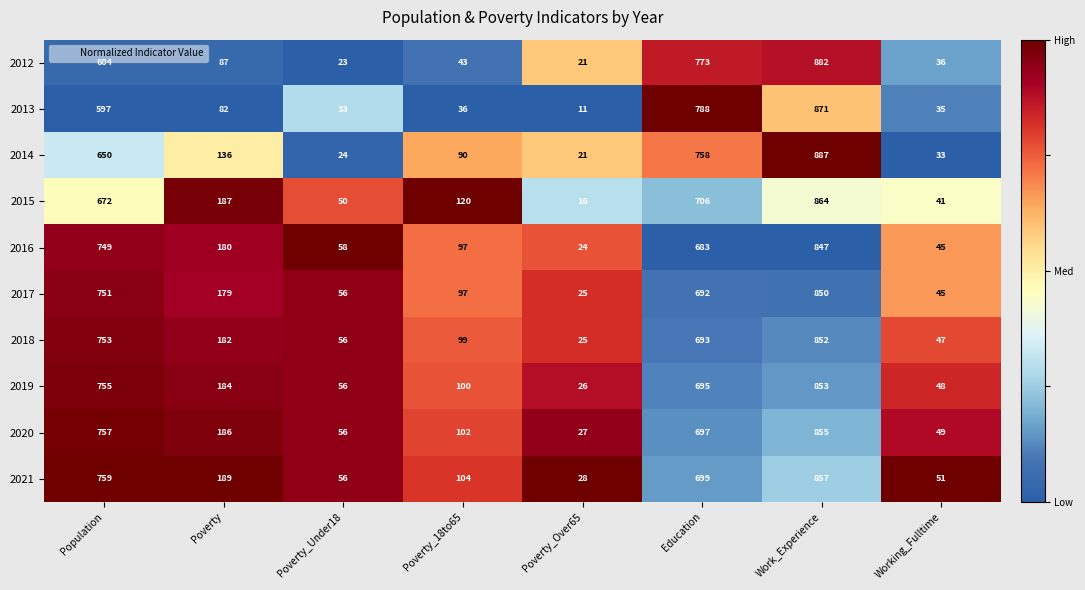

Rank the series by their maximum value, from lowest to highest.

2016, 2017, 2018, 2019, 2020, 2021, 2015, 2013, 2012, 2014